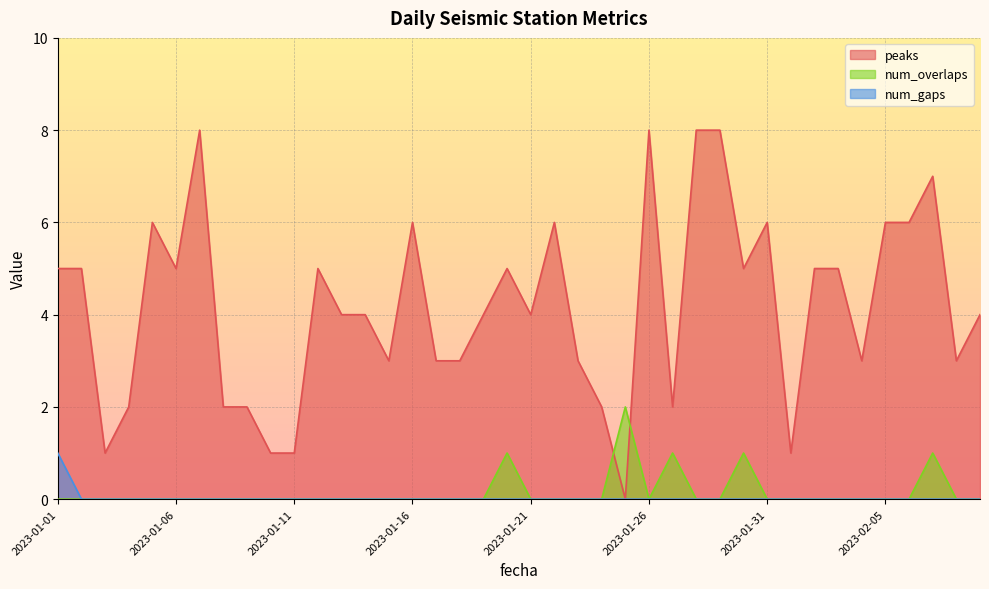

What is the difference between the highest and lowest values at 2023-01-14?

4